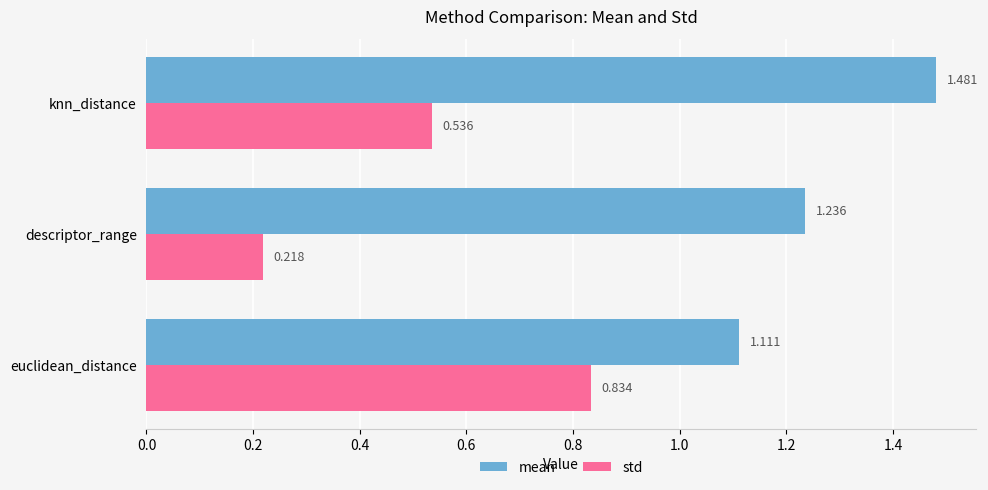

At which label is std closest to 0?

descriptor_range